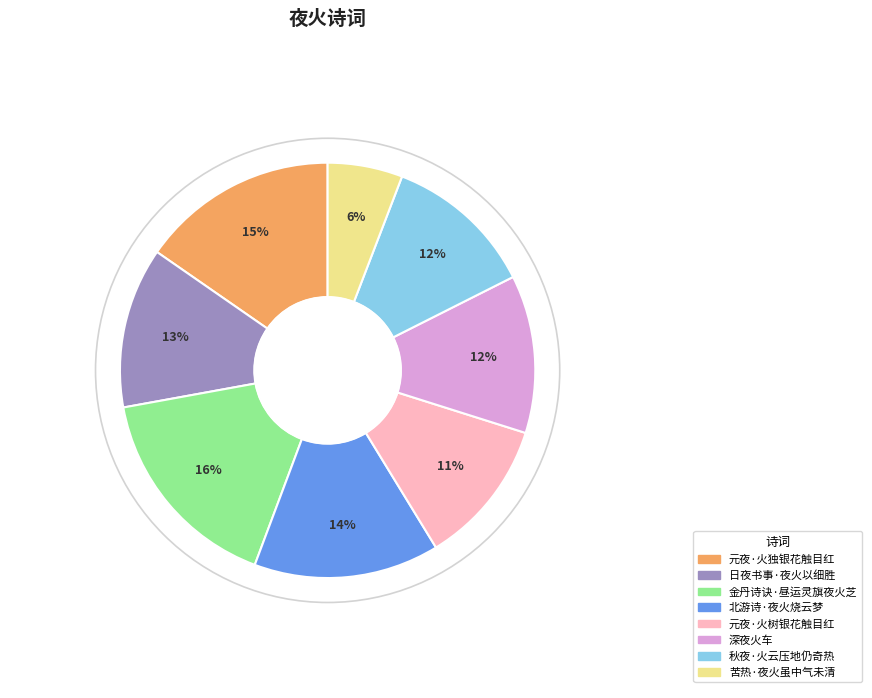

Is the sum of 日夜书事·夜火以细胜 and 秋夜·火云压地仍奇热 greater than half?

No